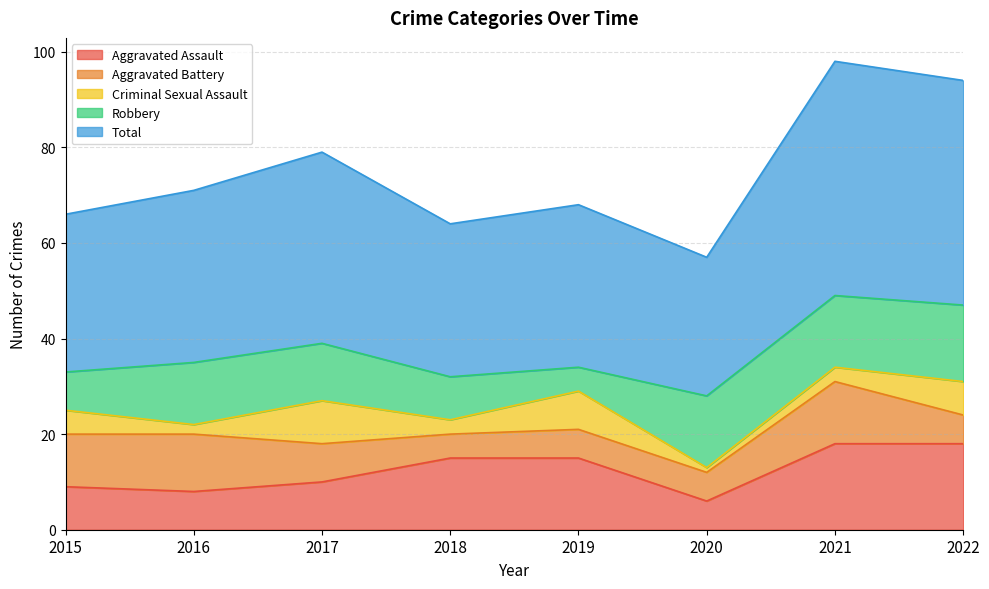

What is the total value across all series at 2021?

98